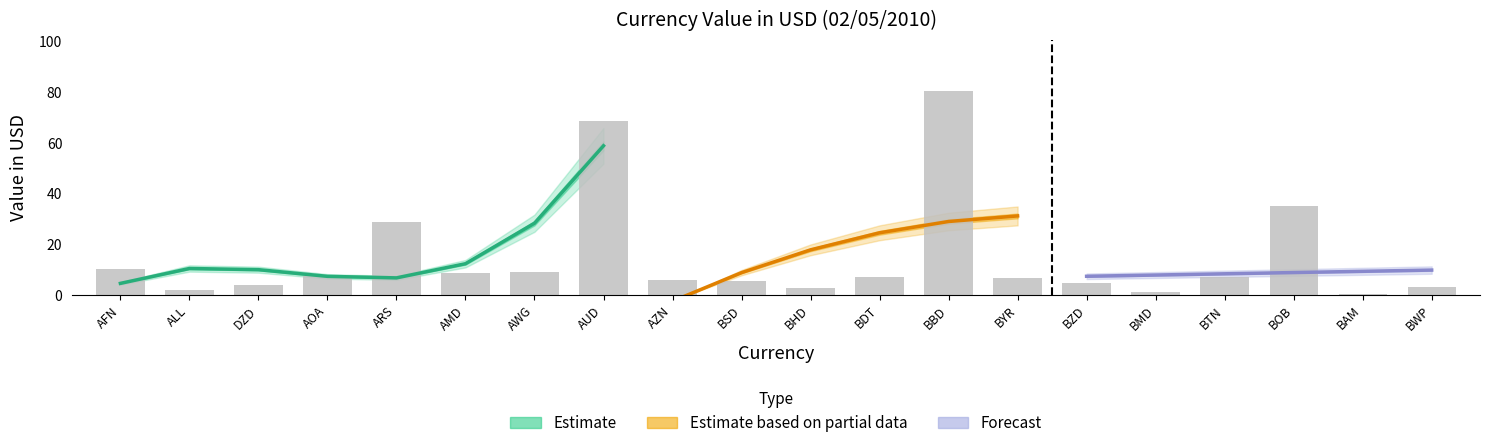

Which label corresponds to the smallest value in the chart?

BAM